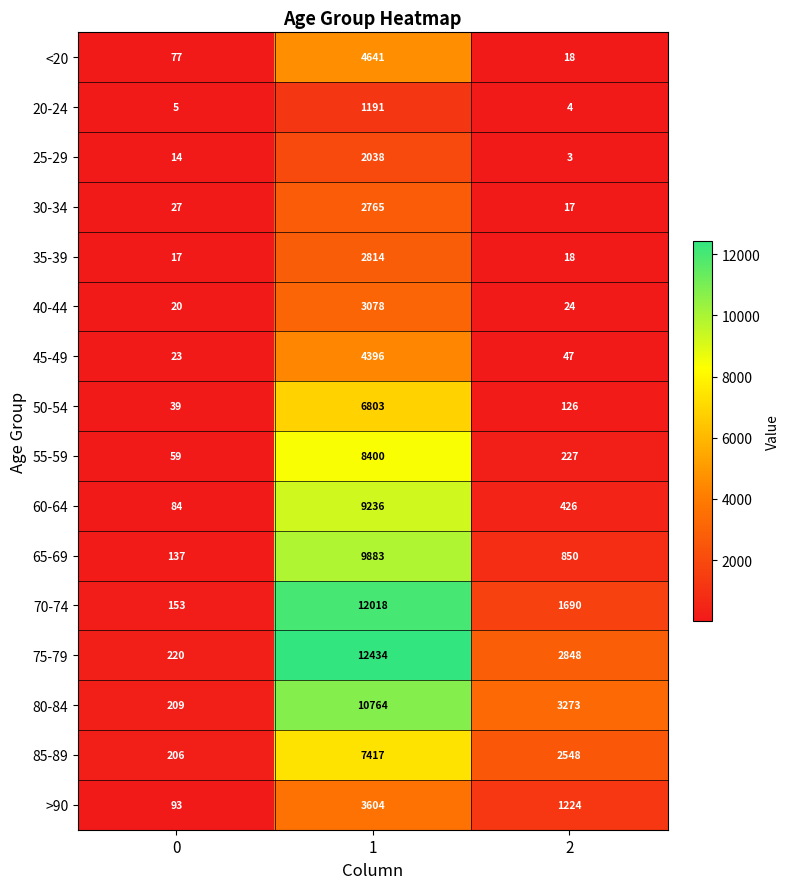

What is the sum of the 20-24 values at 1 and 0?

1196